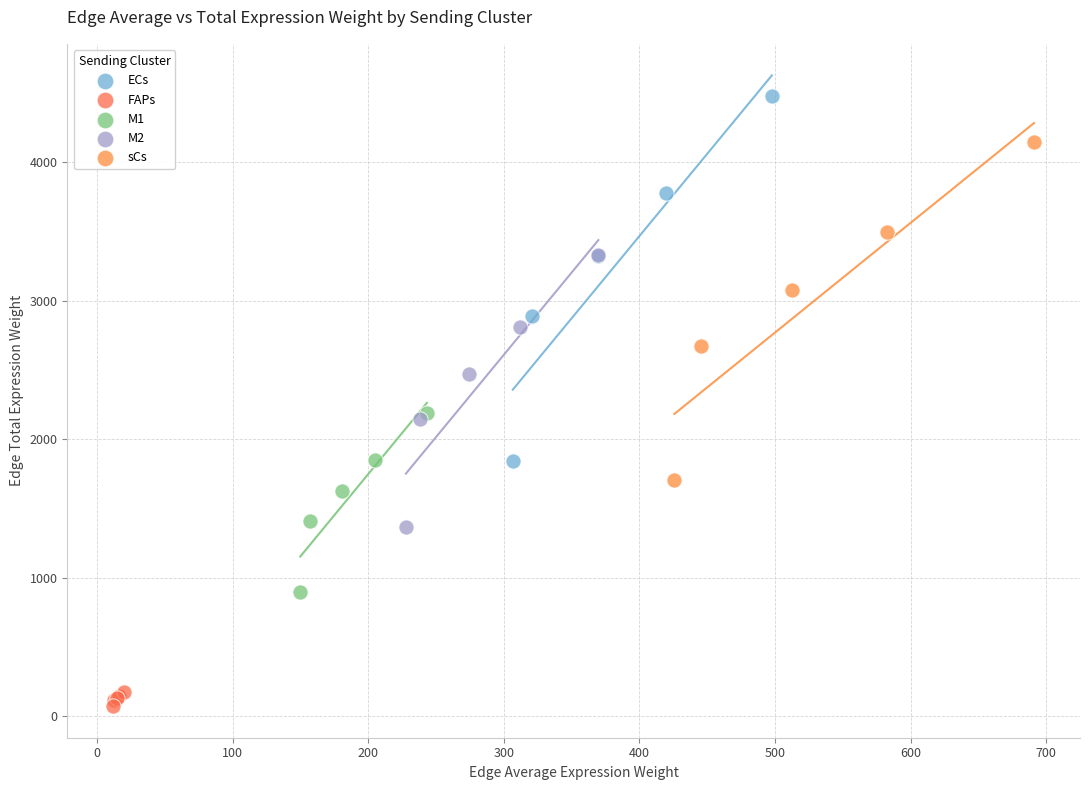

Which series has the widest spread of Y values?

ECs